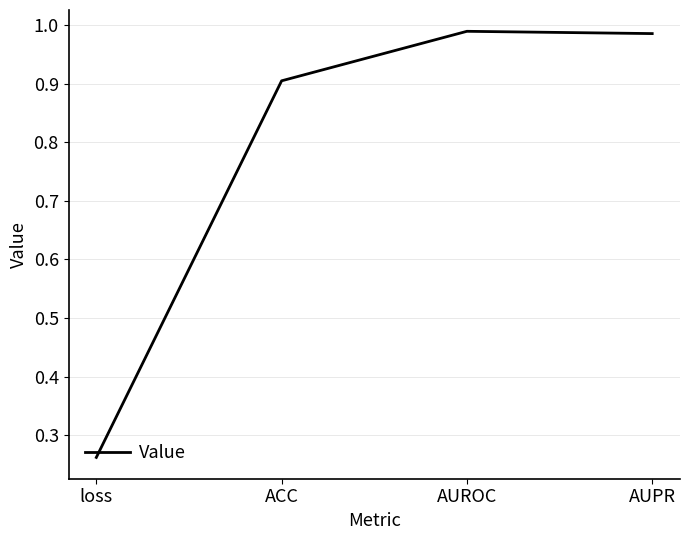

Which category has the lowest value across all series?

loss